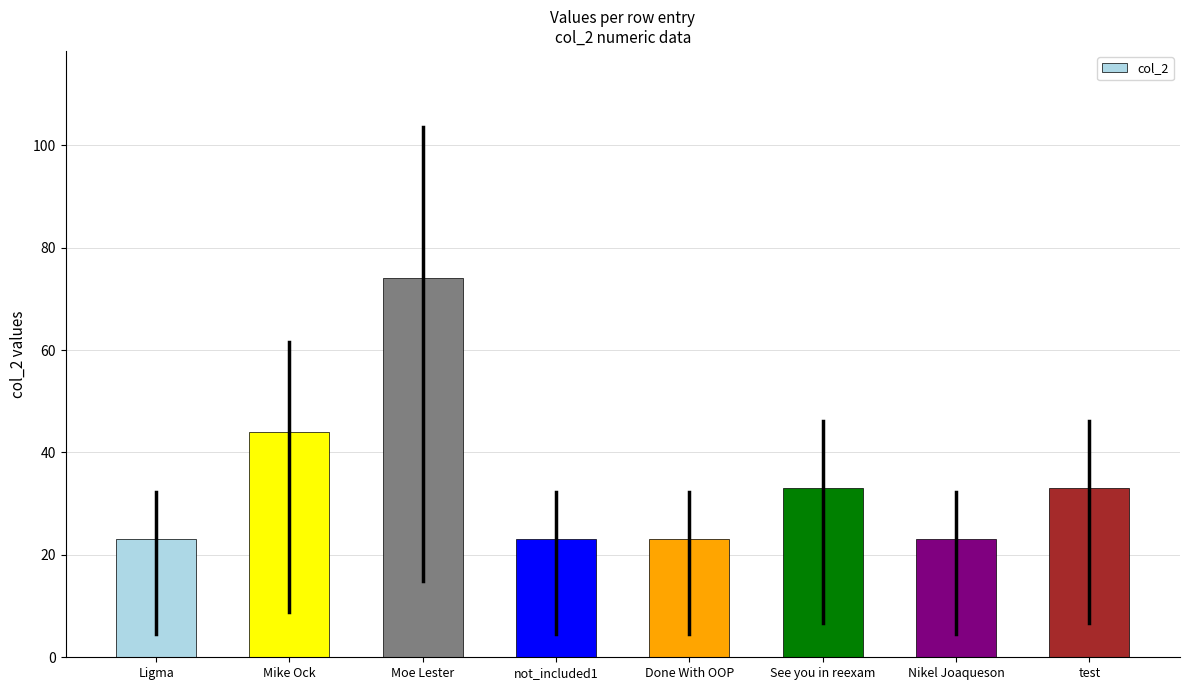

What is the label of the 1st bar from the right?

test